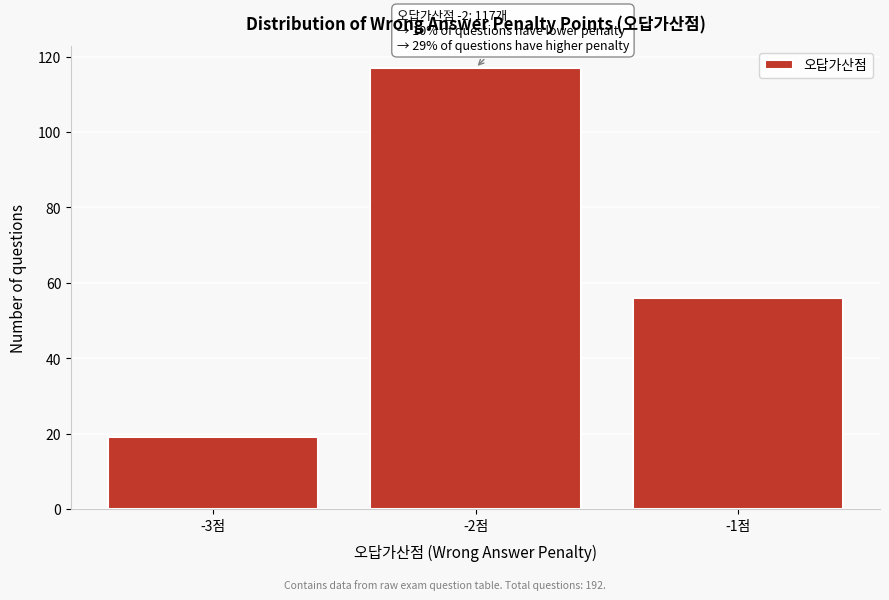

Reading left to right, extract all data points from this chart.

-3점=19	-2점=117	-1점=56